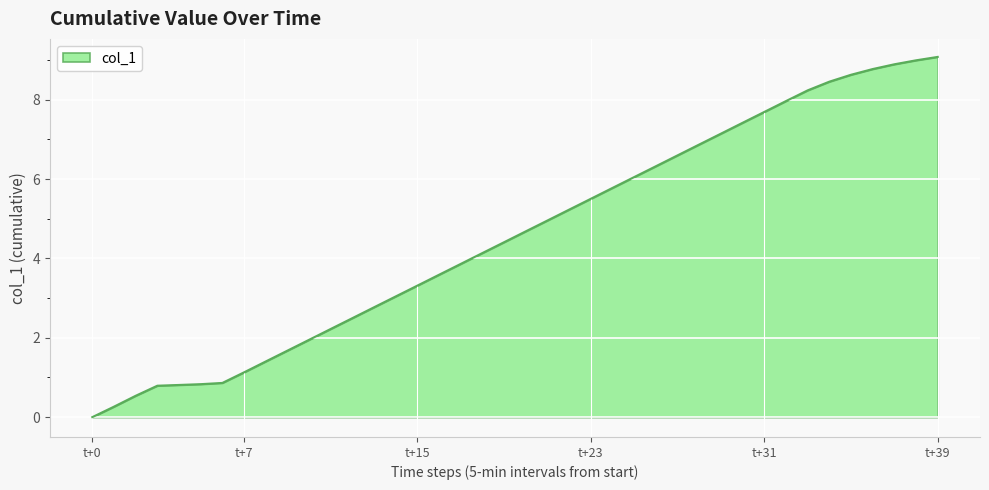

What is the maximum value shown in the chart?

9.1